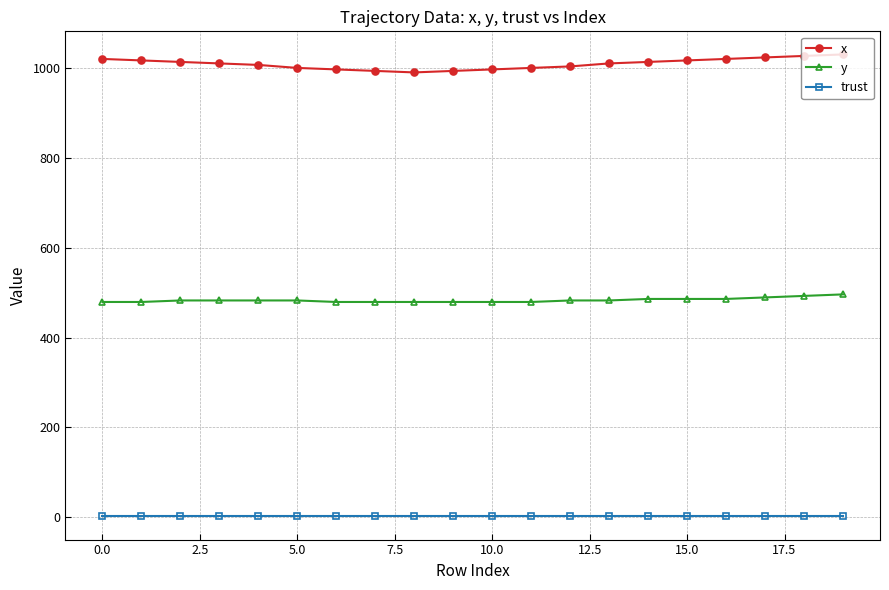

What is the lowest value of the x series?

990.0